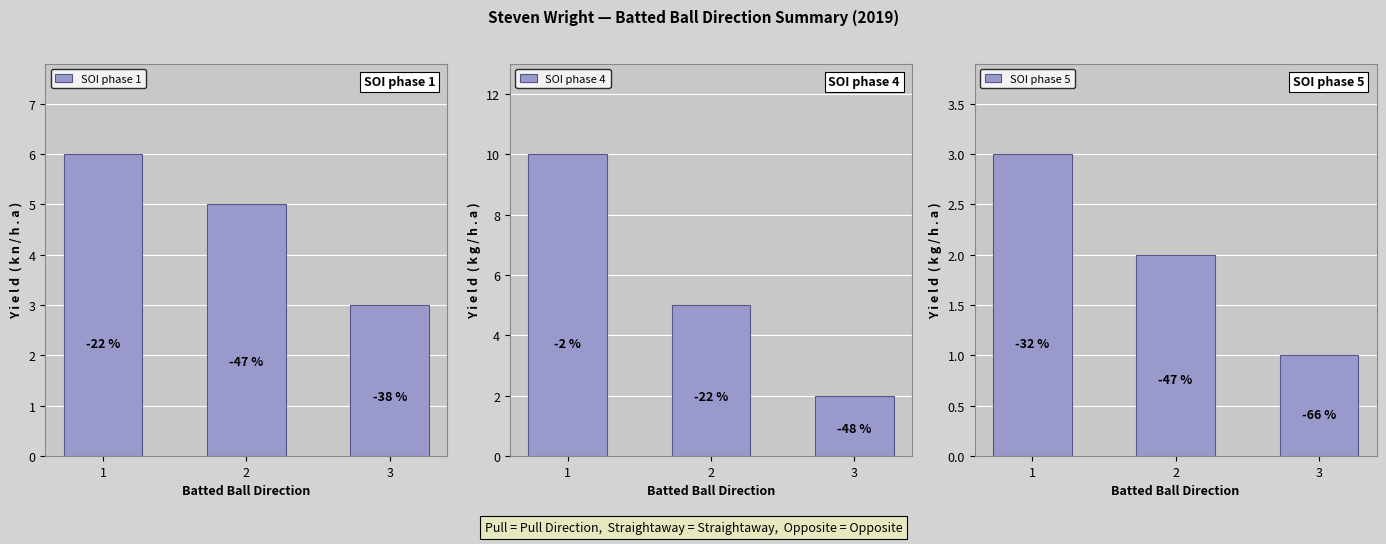

What is the value of the SOI phase 5 bar at the 1st from the left?

3